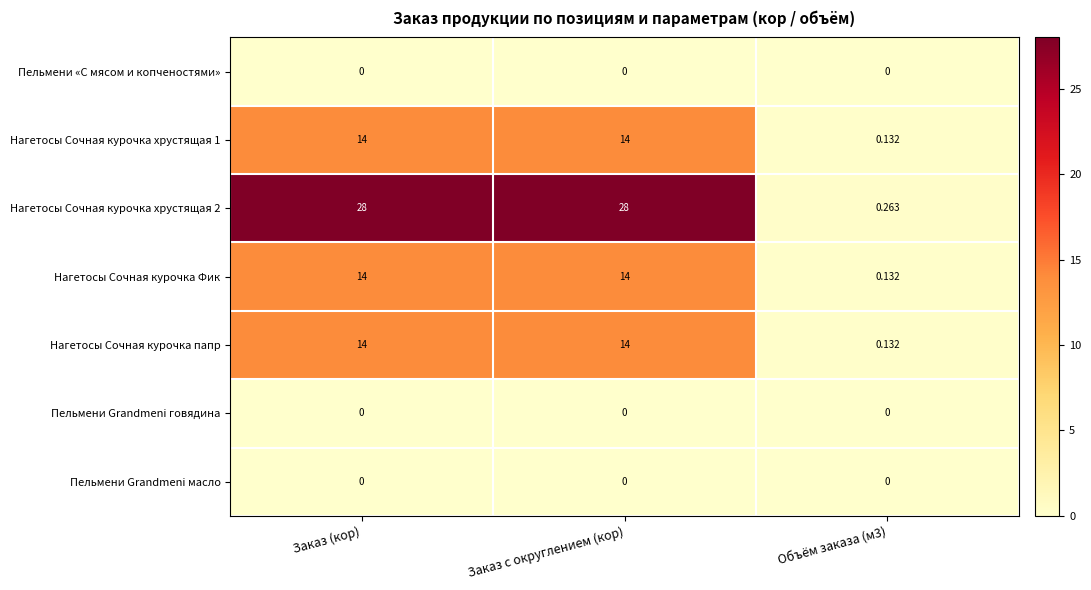

Is the value of Пельмени «С мясом и копченостями» at Заказ (кор) greater than the value of Нагетосы Сочная курочка Фик at Заказ (кор)?

No